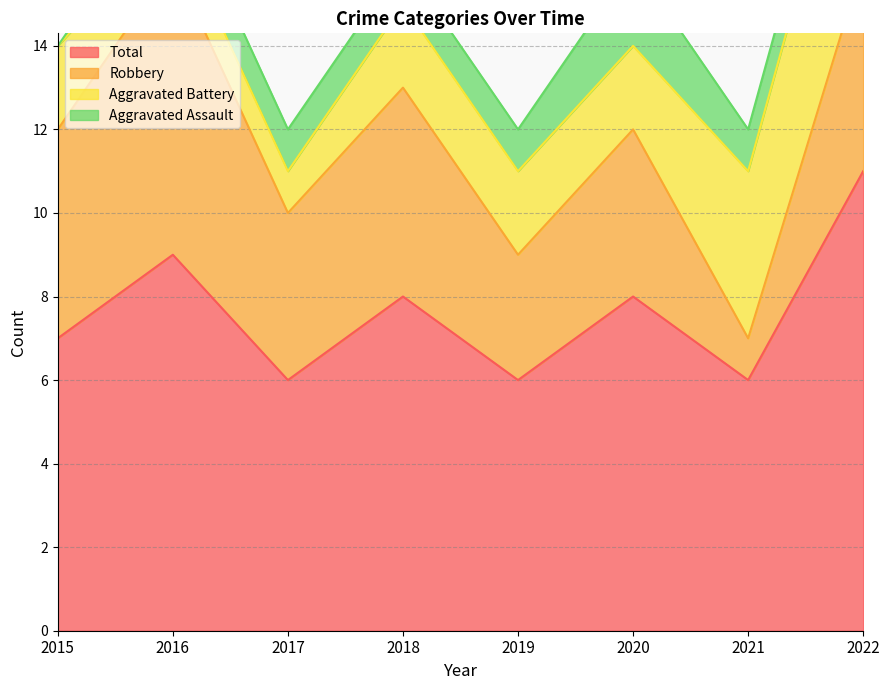

Which label corresponds to the largest value in the chart?

2022